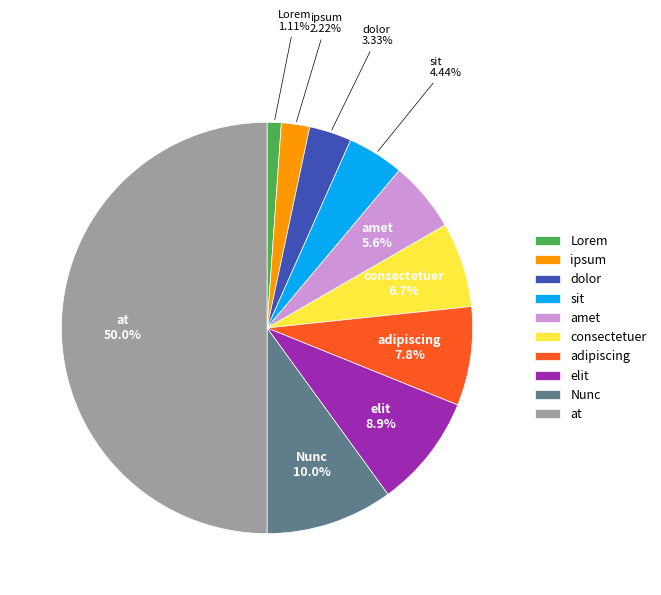

Which slice is the largest?

at